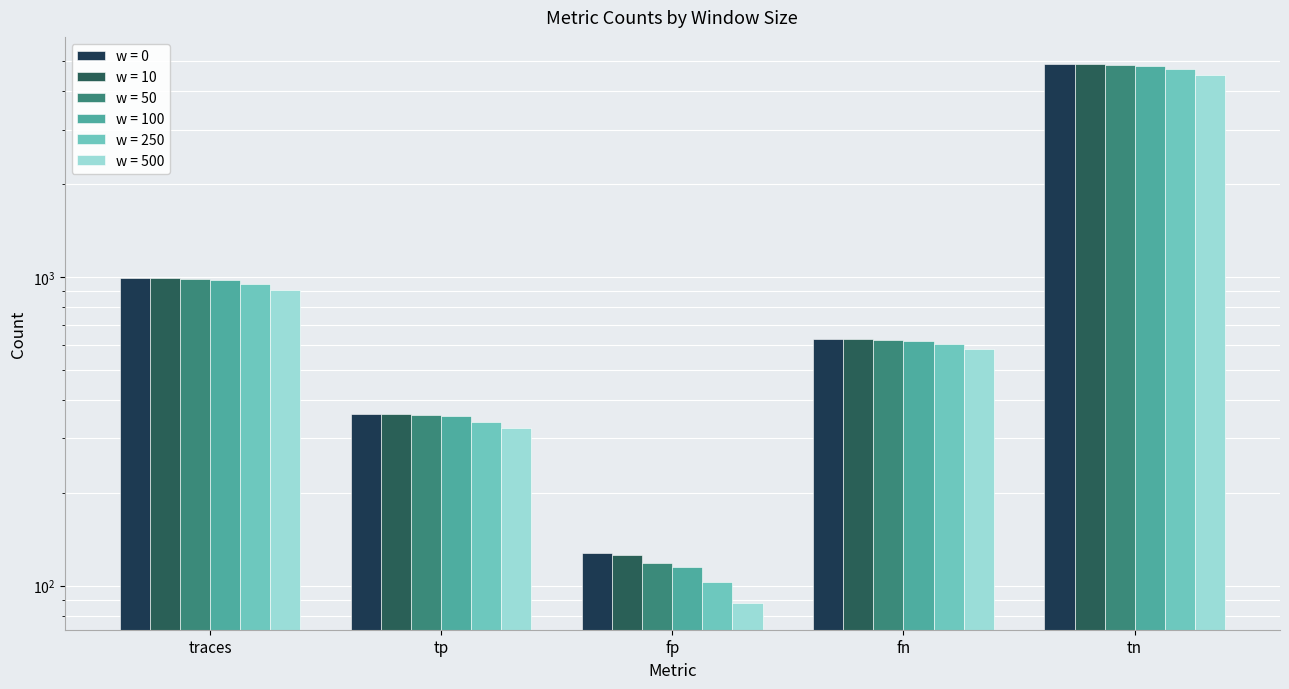

Which has a higher value, tn or fp?

tn